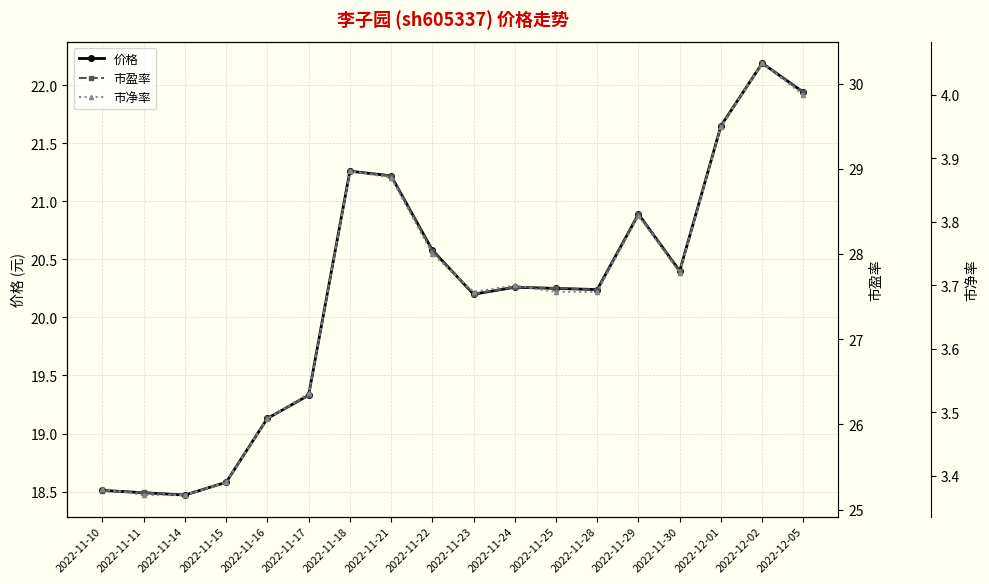

What is the average value of the 价格 series?

20.2